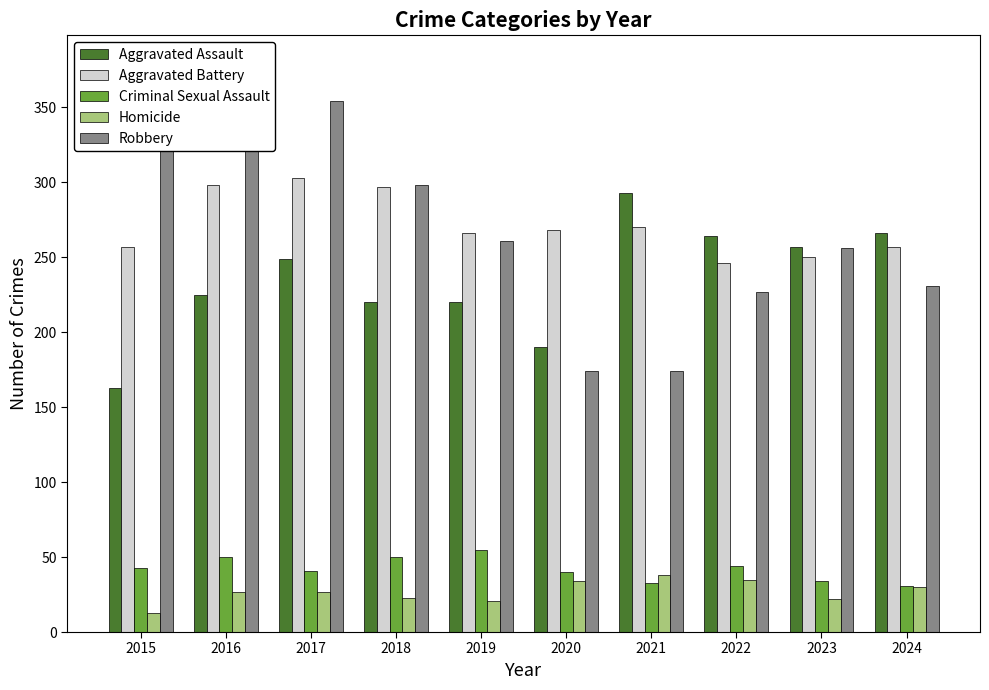

Reading left to right, what are all the values shown in this chart?

Aggravated Assault: 163	225	249	220	220	190	293	264	257	266
Aggravated Battery: 257	298	303	297	266	268	270	246	250	257
Criminal Sexual Assault: 43	50	41	50	55	40	33	44	34	31
Homicide: 13	27	27	23	21	34	38	35	22	30
Robbery: 371	379	354	298	261	174	174	227	256	231